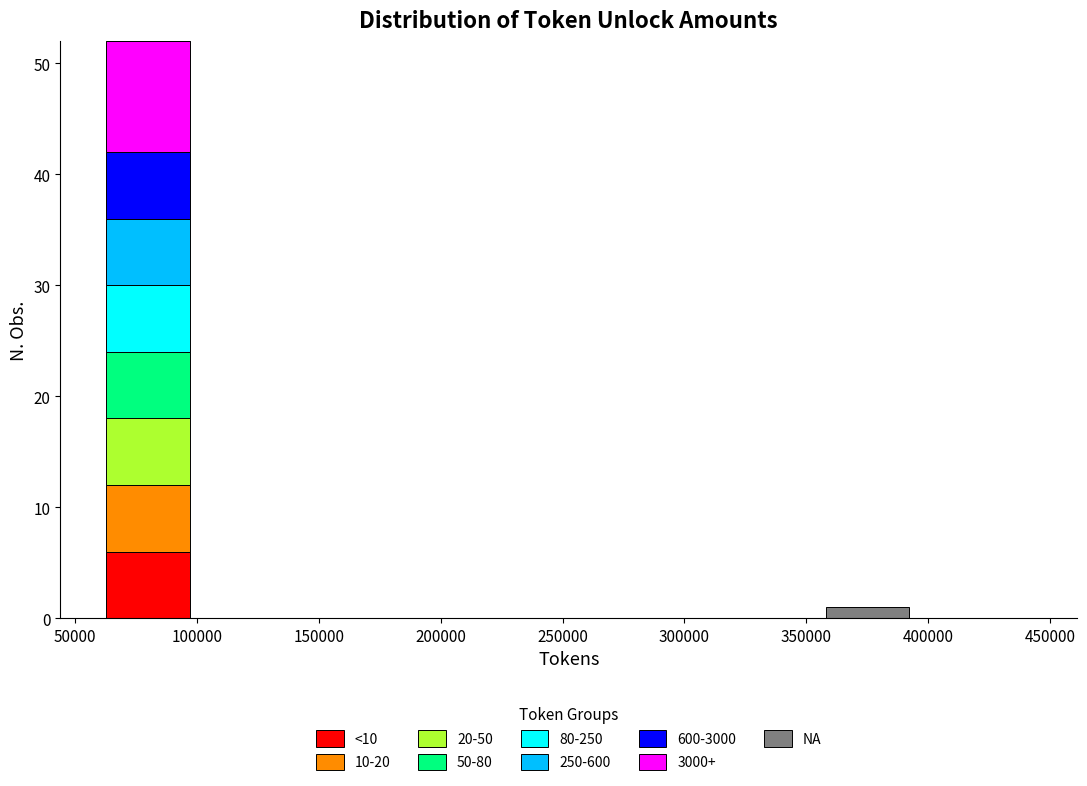

Which range on the x-axis has the tallest stacked bar (by total height)?

60000 to 100000